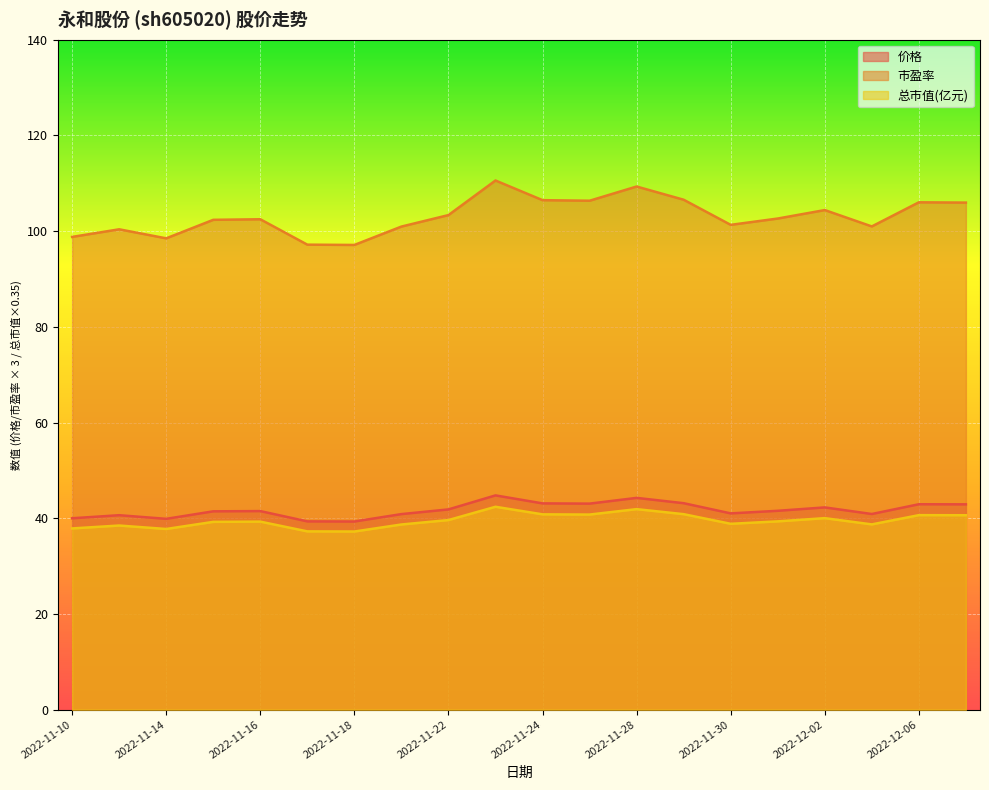

What is the difference between the 总市值(亿元) values at 2022-11-14 and 2022-11-10?

0.1